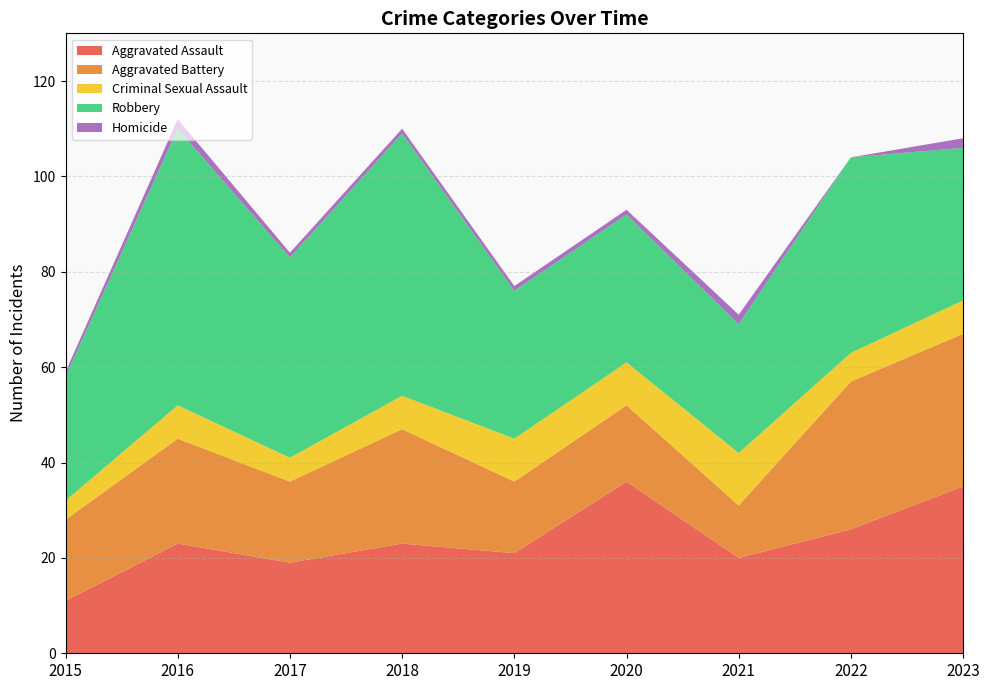

Reading left to right, transcribe all the data shown in this chart.

Aggravated Assault: 2015=11	2016=23	2017=19	2018=23	2019=21	2020=36	2021=20	2022=26	2023=35
Aggravated Battery: 2015=17	2016=22	2017=17	2018=24	2019=15	2020=16	2021=11	2022=31	2023=32
Criminal Sexual Assault: 2015=4	2016=7	2017=5	2018=7	2019=9	2020=9	2021=11	2022=6	2023=7
Robbery: 2015=26	2016=58	2017=42	2018=55	2019=31	2020=31	2021=27	2022=41	2023=32
Homicide: 2015=1	2016=2	2017=1	2018=1	2019=1	2020=1	2021=2	2022=0	2023=2